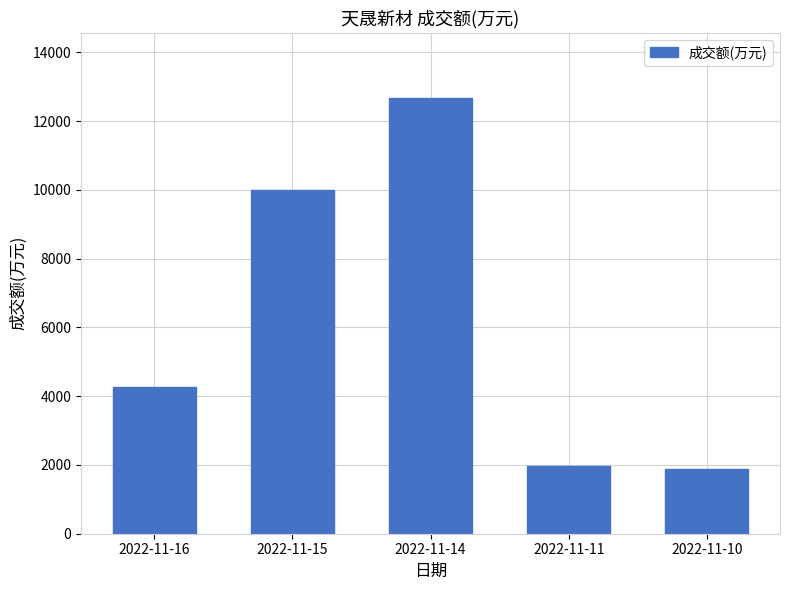

Are the bars horizontal?

No